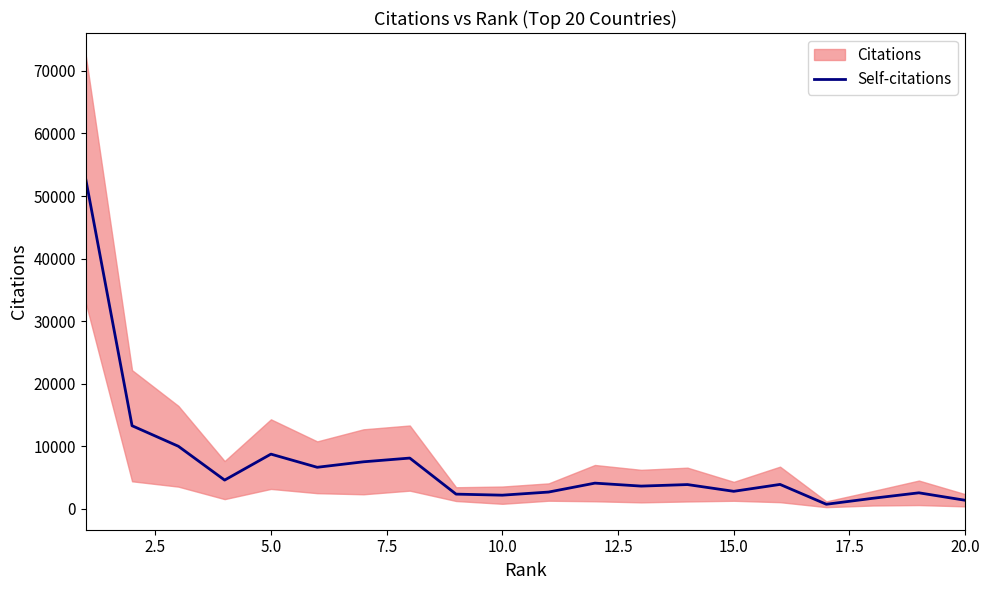

What is the value of the 3rd point from the left?

9974.5